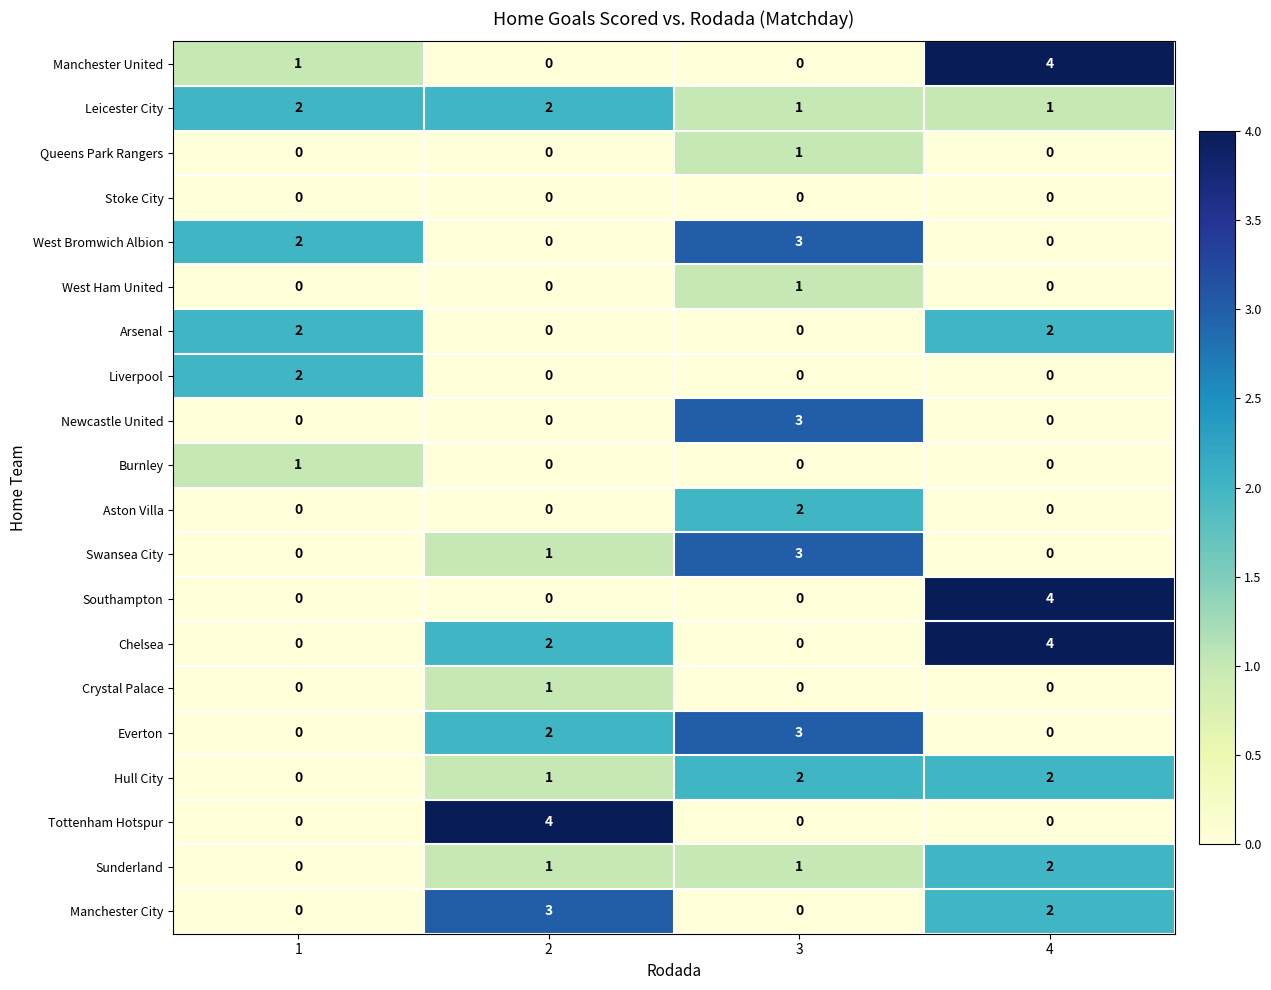

True or false: Manchester City has a value of 1 at 1.

False